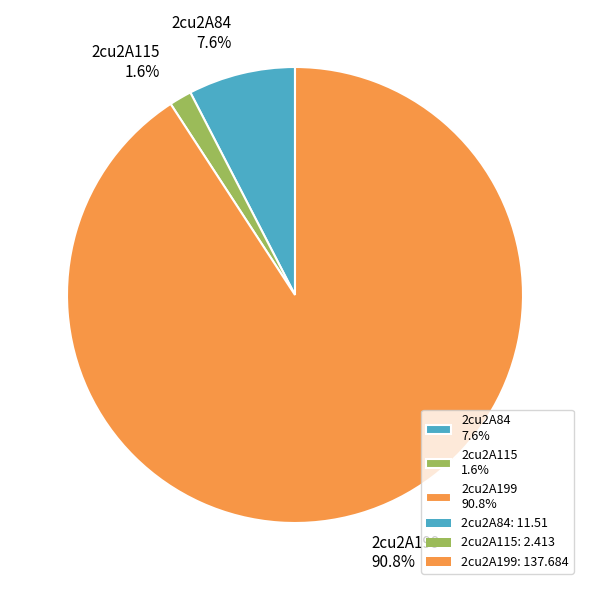

Combined, do 2cu2A199 and 2cu2A84 account for over 50%?

Yes